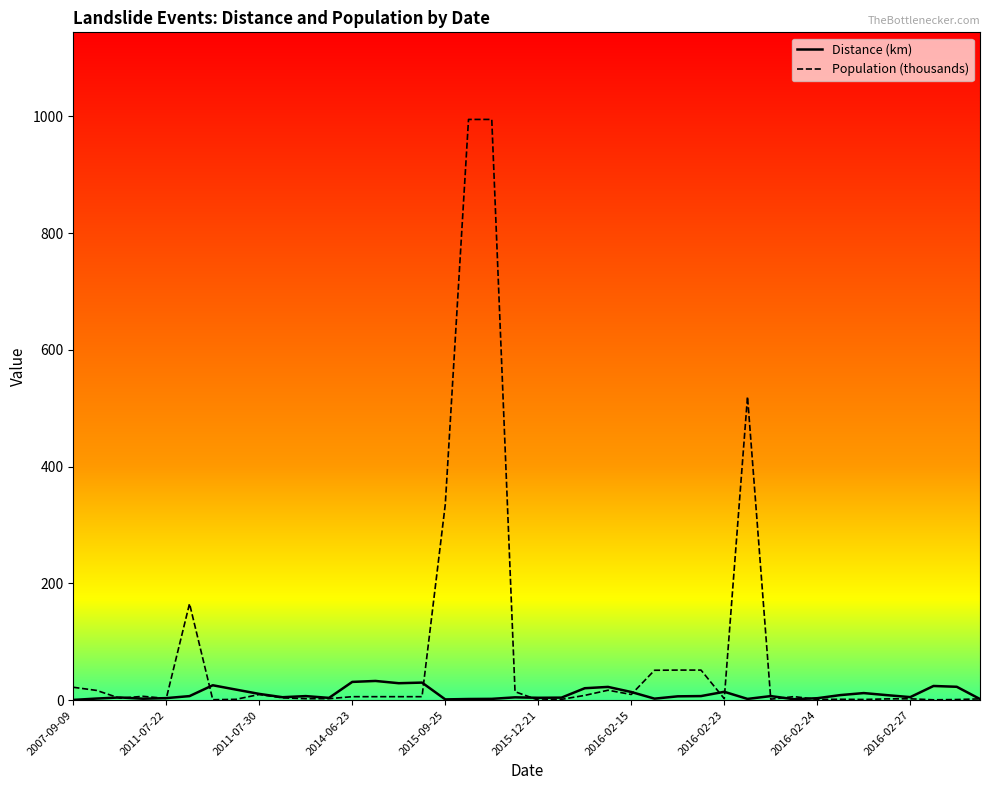

Which series has the largest total across all categories?

Population (thousands)